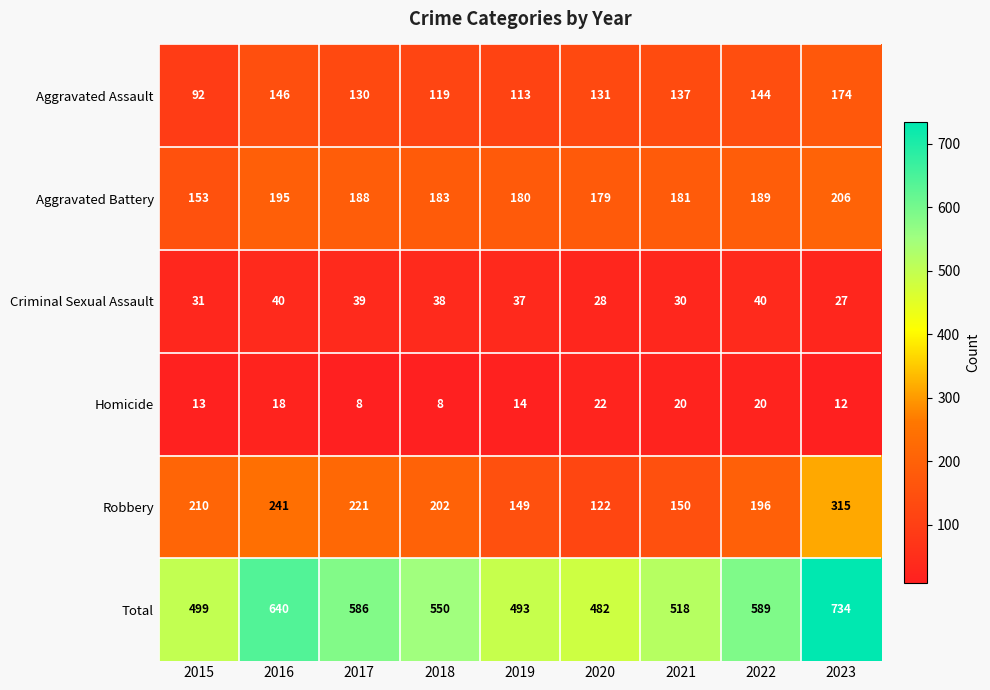

The value of Criminal Sexual Assault at 2018 is 53. True or false?

False